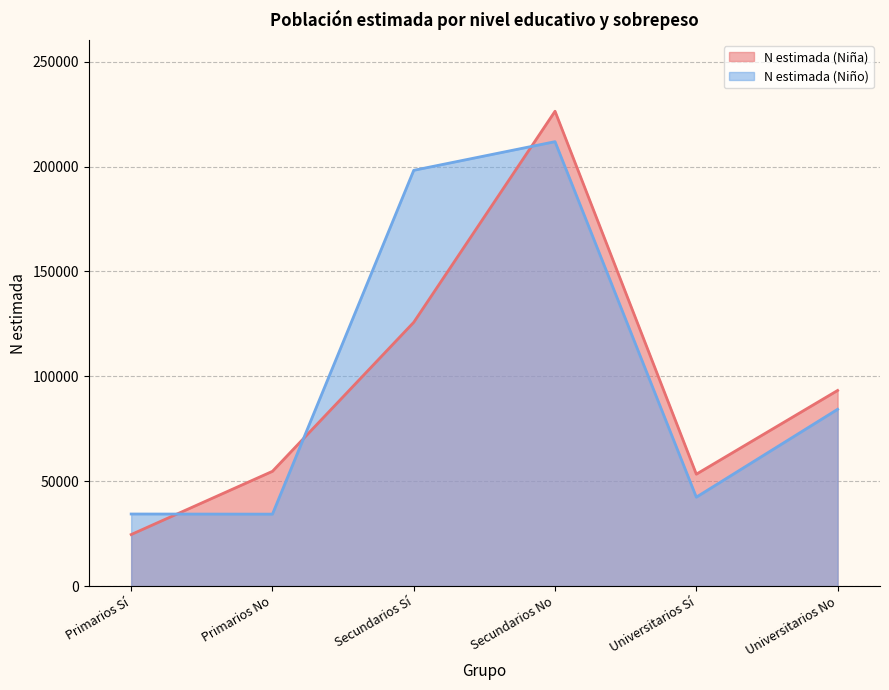

What is the difference between the highest and lowest values at Primarios No?

20408